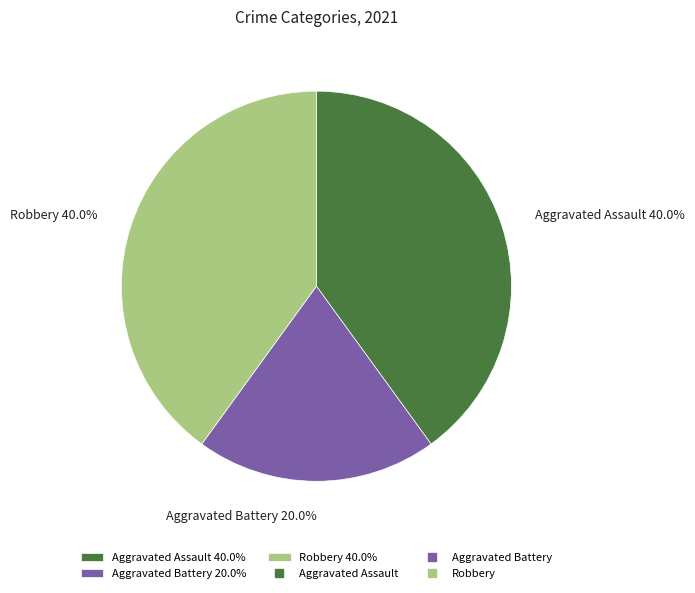

Does Aggravated Battery account for over 50% of the chart?

No